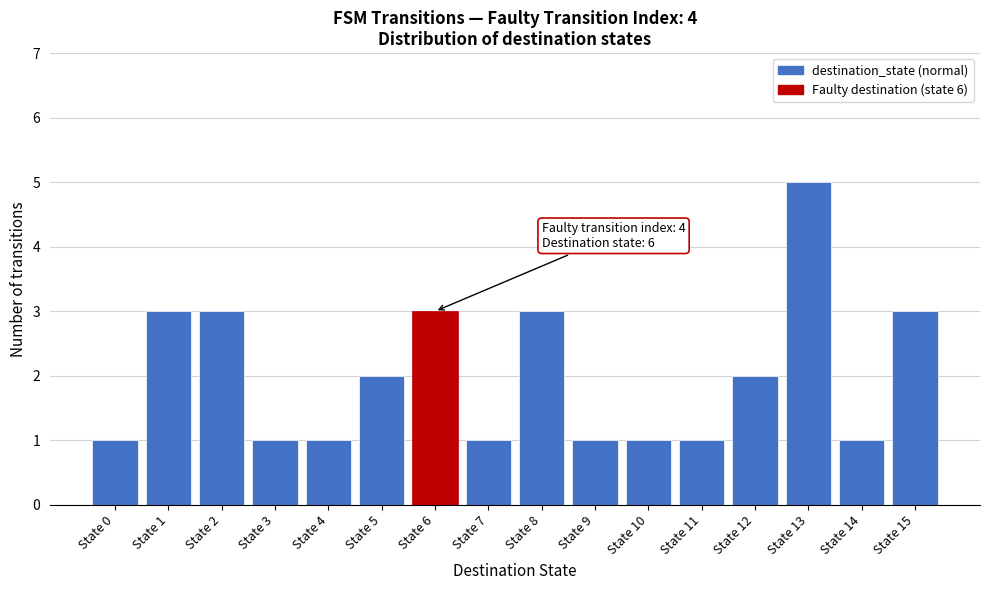

Reading left to right, what are all the values shown in this chart?

1	3	3	1	1	2	3	1	3	1	1	1	2	5	1	3